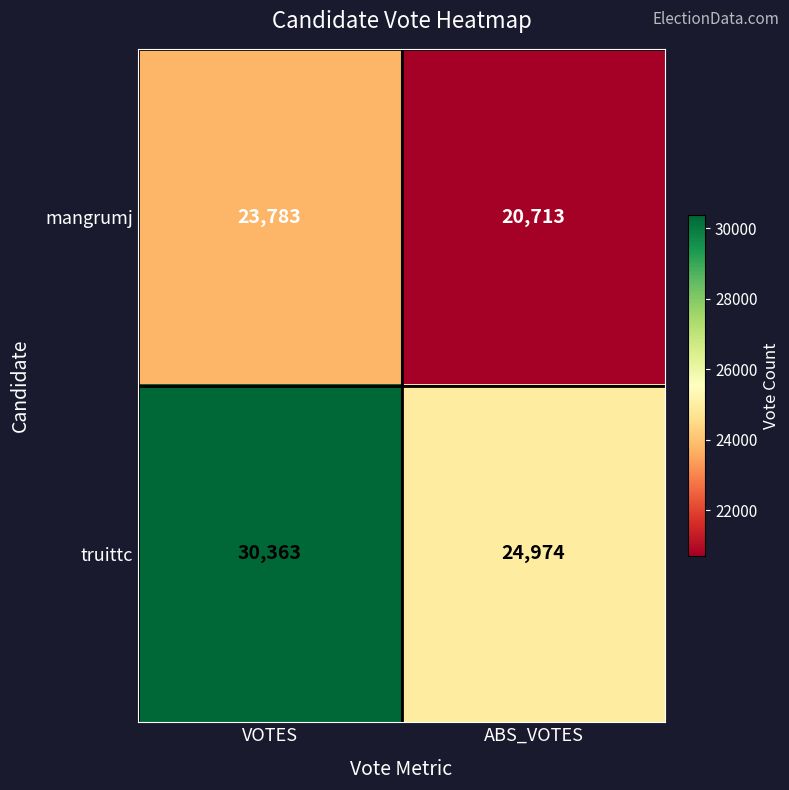

What is the approximate value of truittc at VOTES, to the nearest 50?

30350